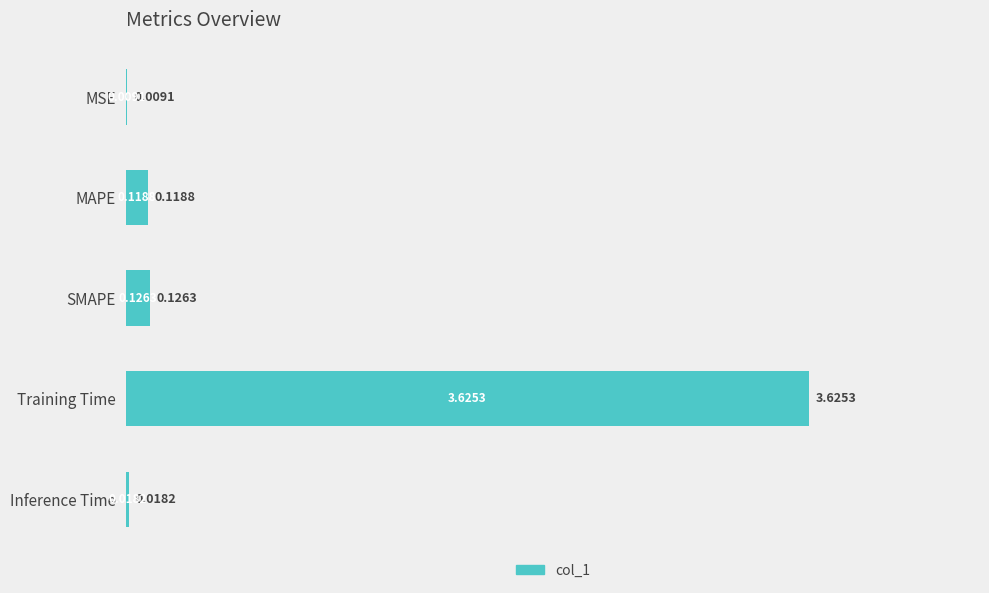

Which has a higher value, MSE or Training Time?

Training Time